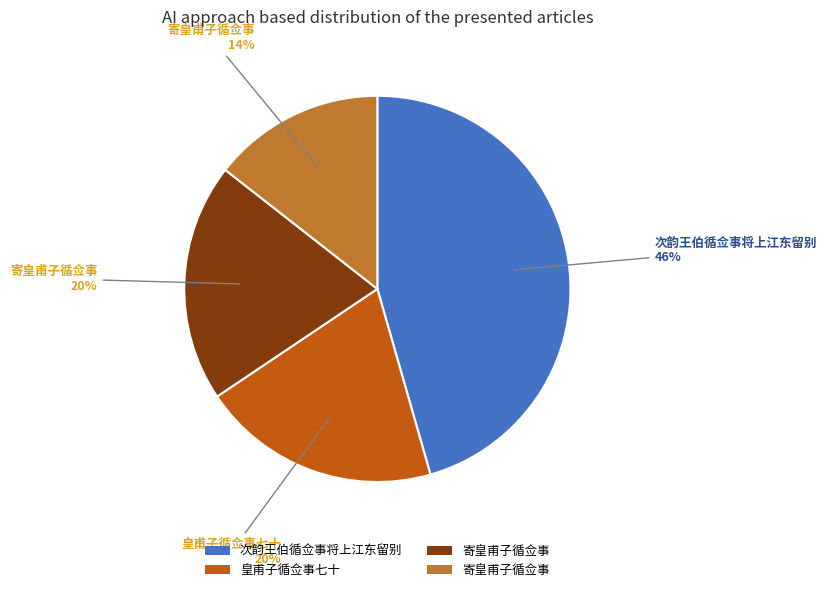

Does any single category account for the majority?

No